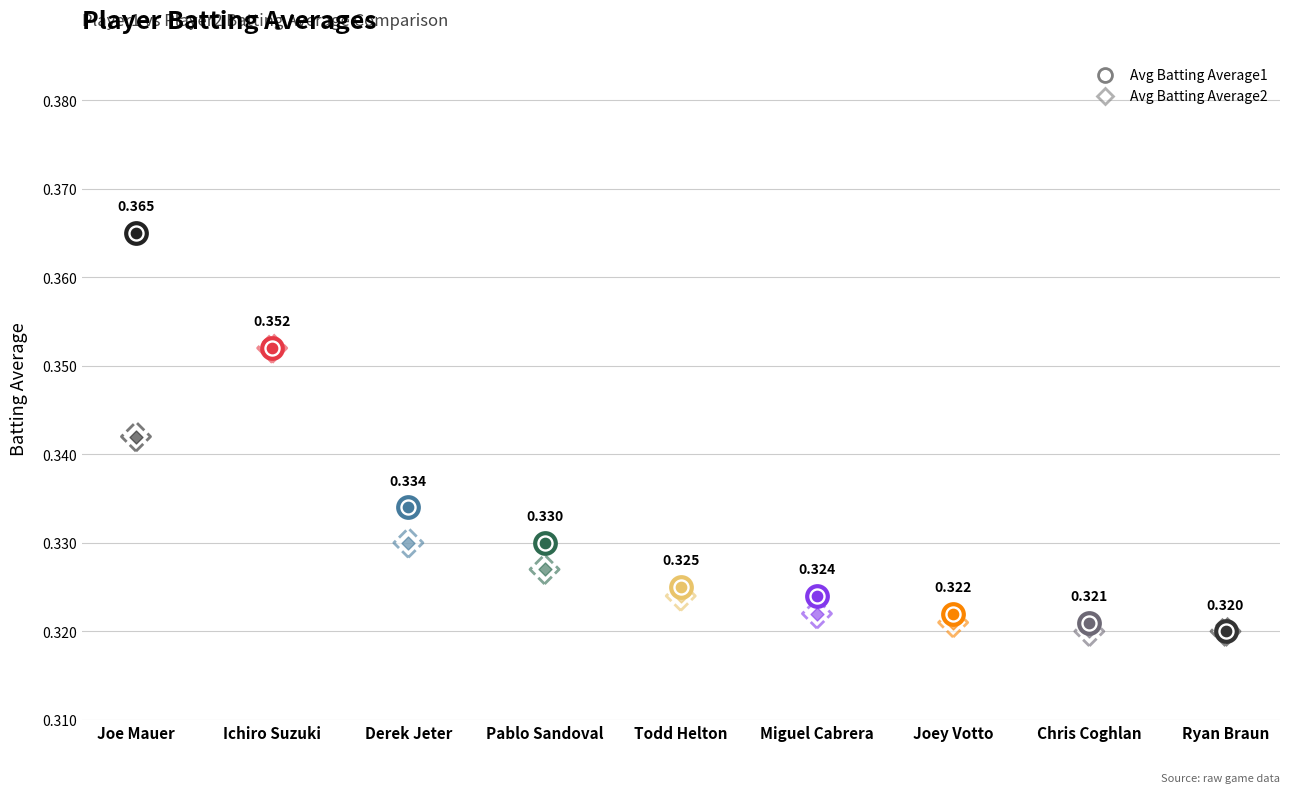

Which series has the largest Y range (max minus min)?

Avg Batting Average1